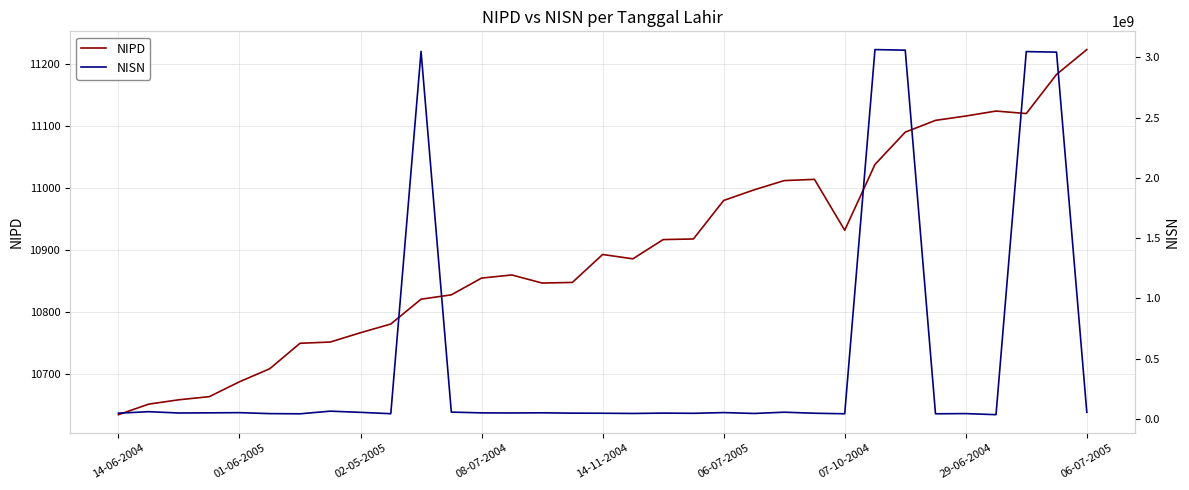

Is it true that NISN equals 18549030 at 29-06-2004?

False